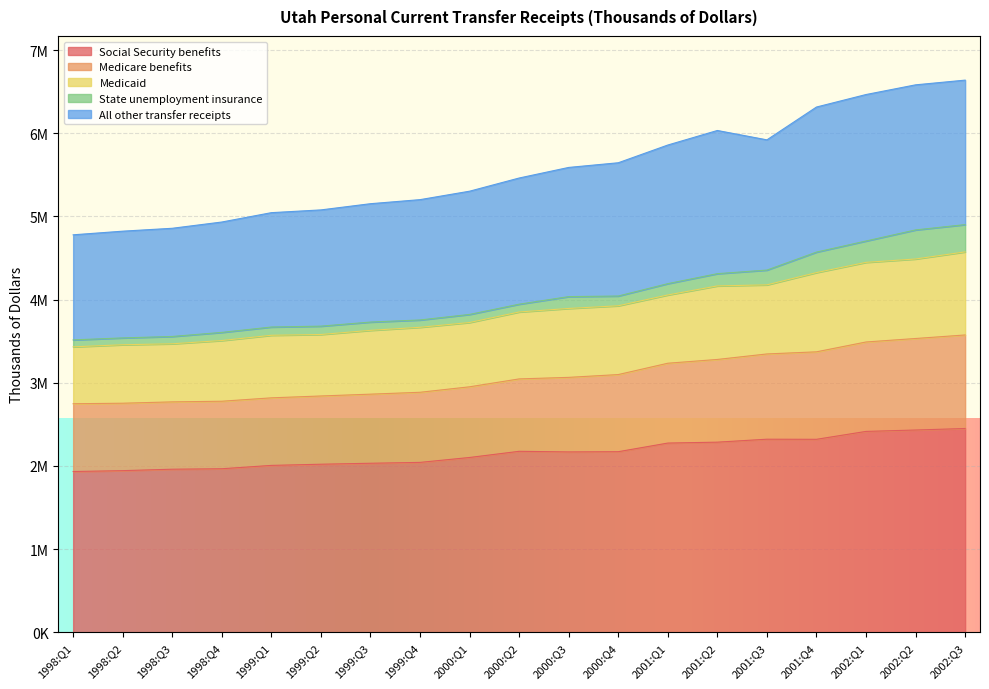

What is the sum of all Social Security benefits values?

41011828